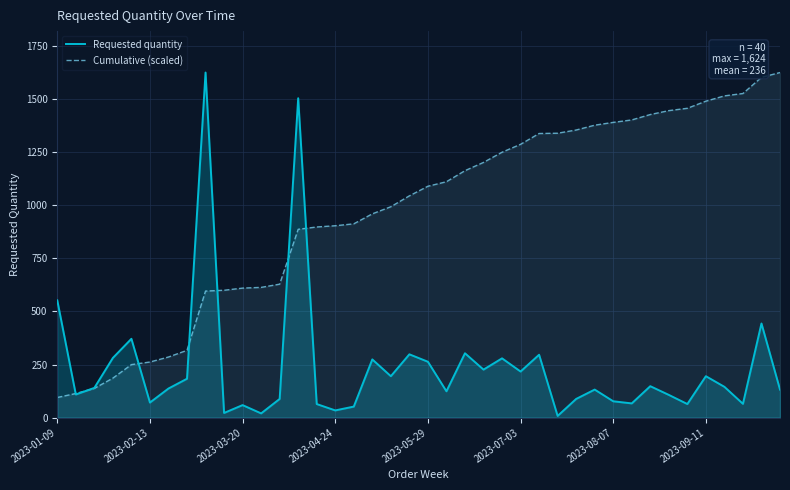

What is the greatest value displayed?

1624.0